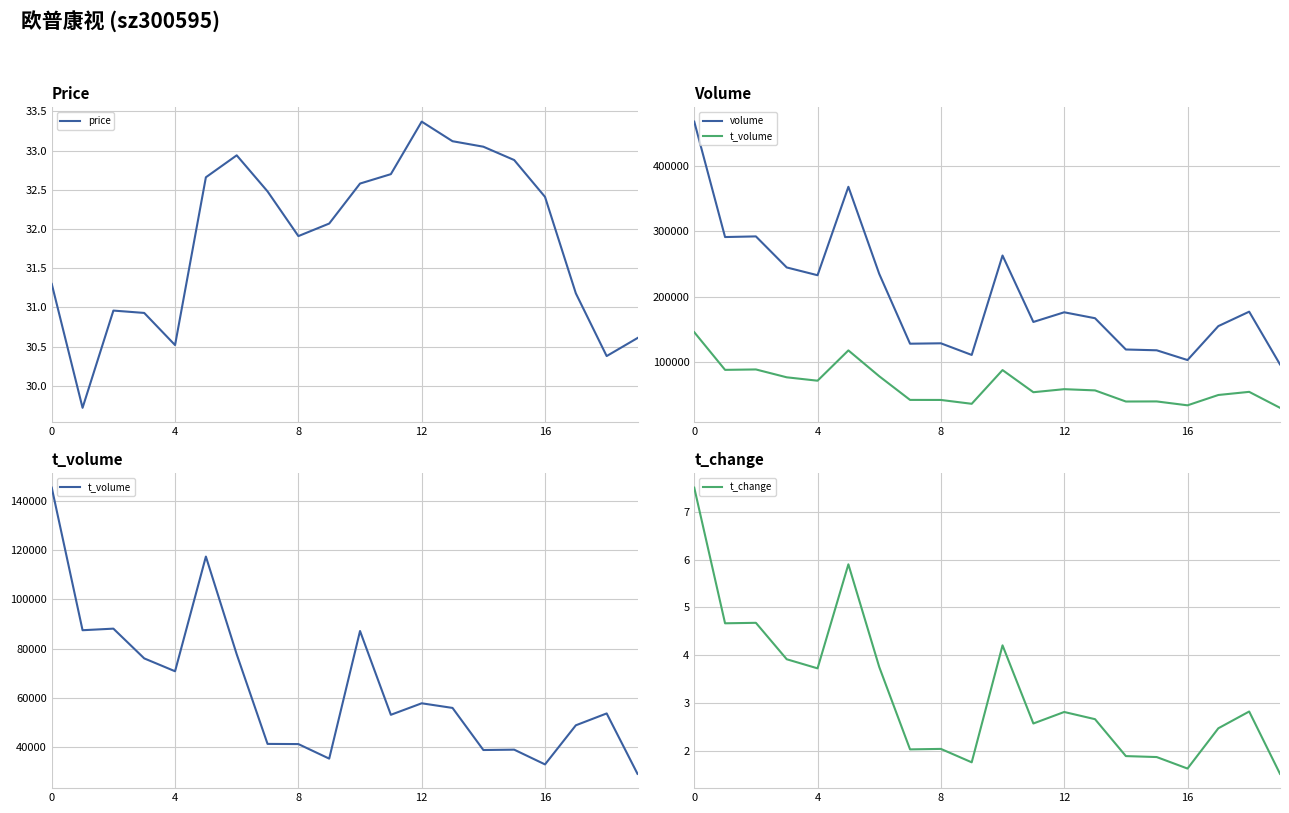

What is the highest value of the t_change series?

7.5